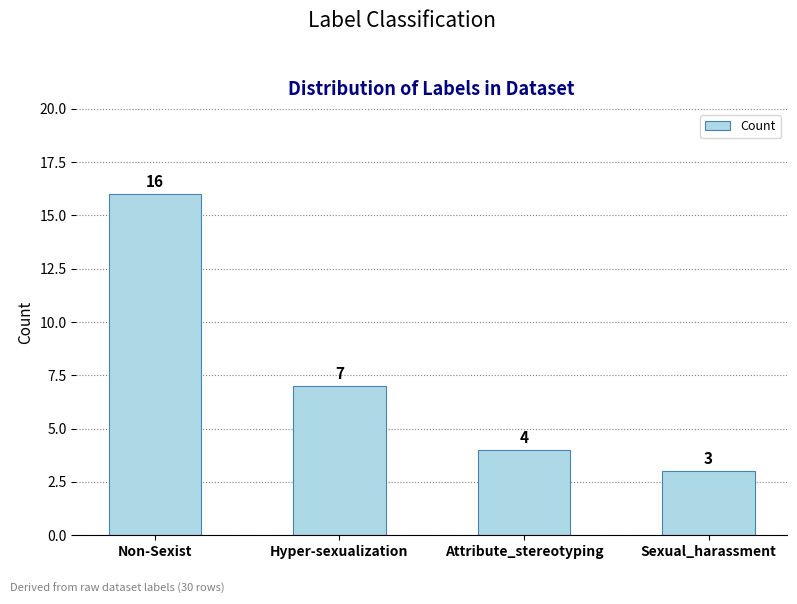

Reading left to right, transcribe all the data shown in this chart.

Non-Sexist=16	Hyper-sexualization=7	Attribute_stereotyping=4	Sexual_harassment=3